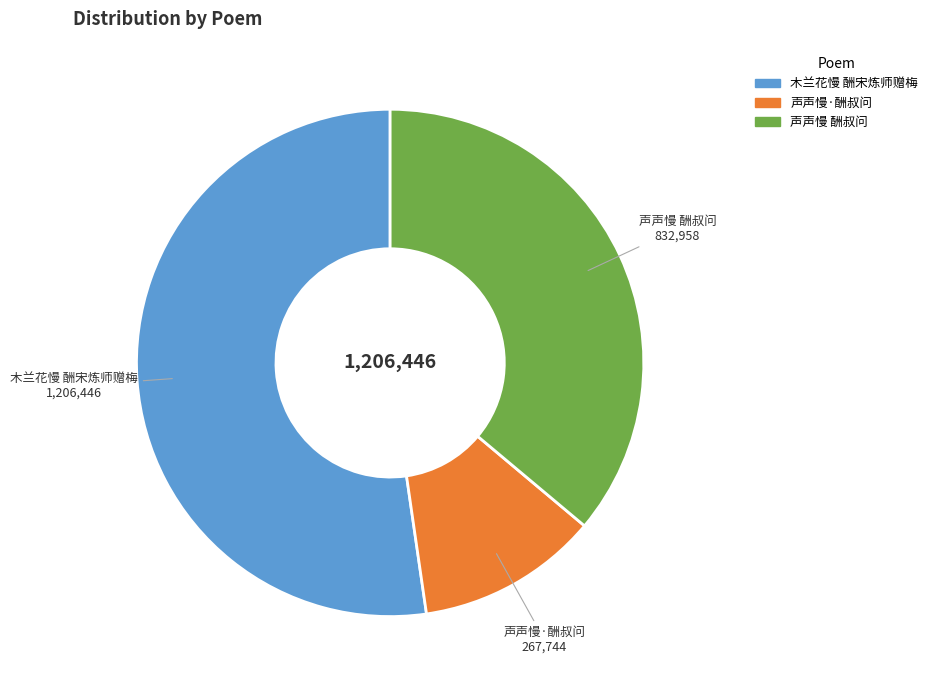

Which category has the smallest portion of the pie?

声声慢·酬叔问